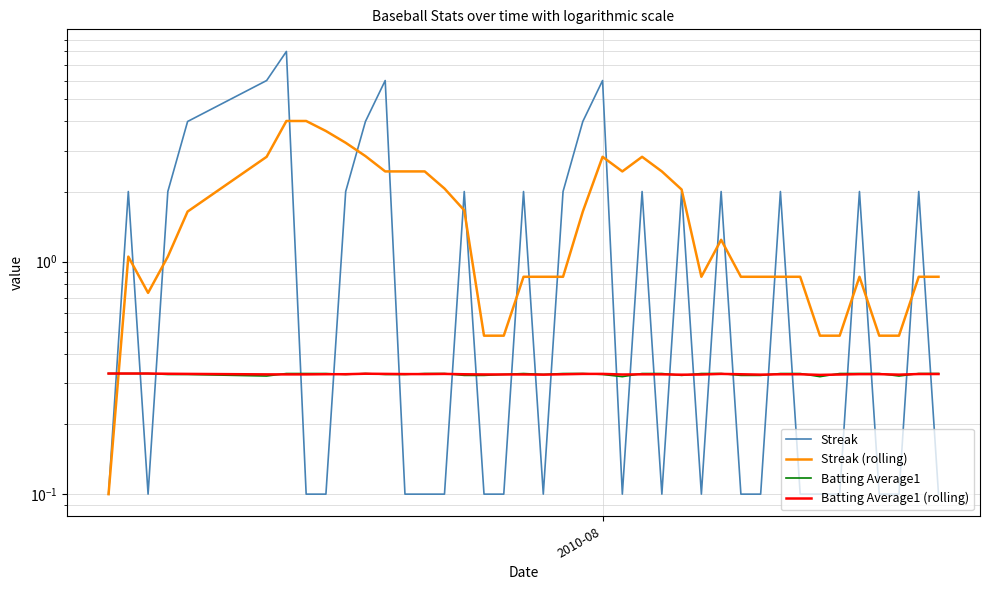

How many Batting Average1 (rolling) values are between 0 and 1?

40